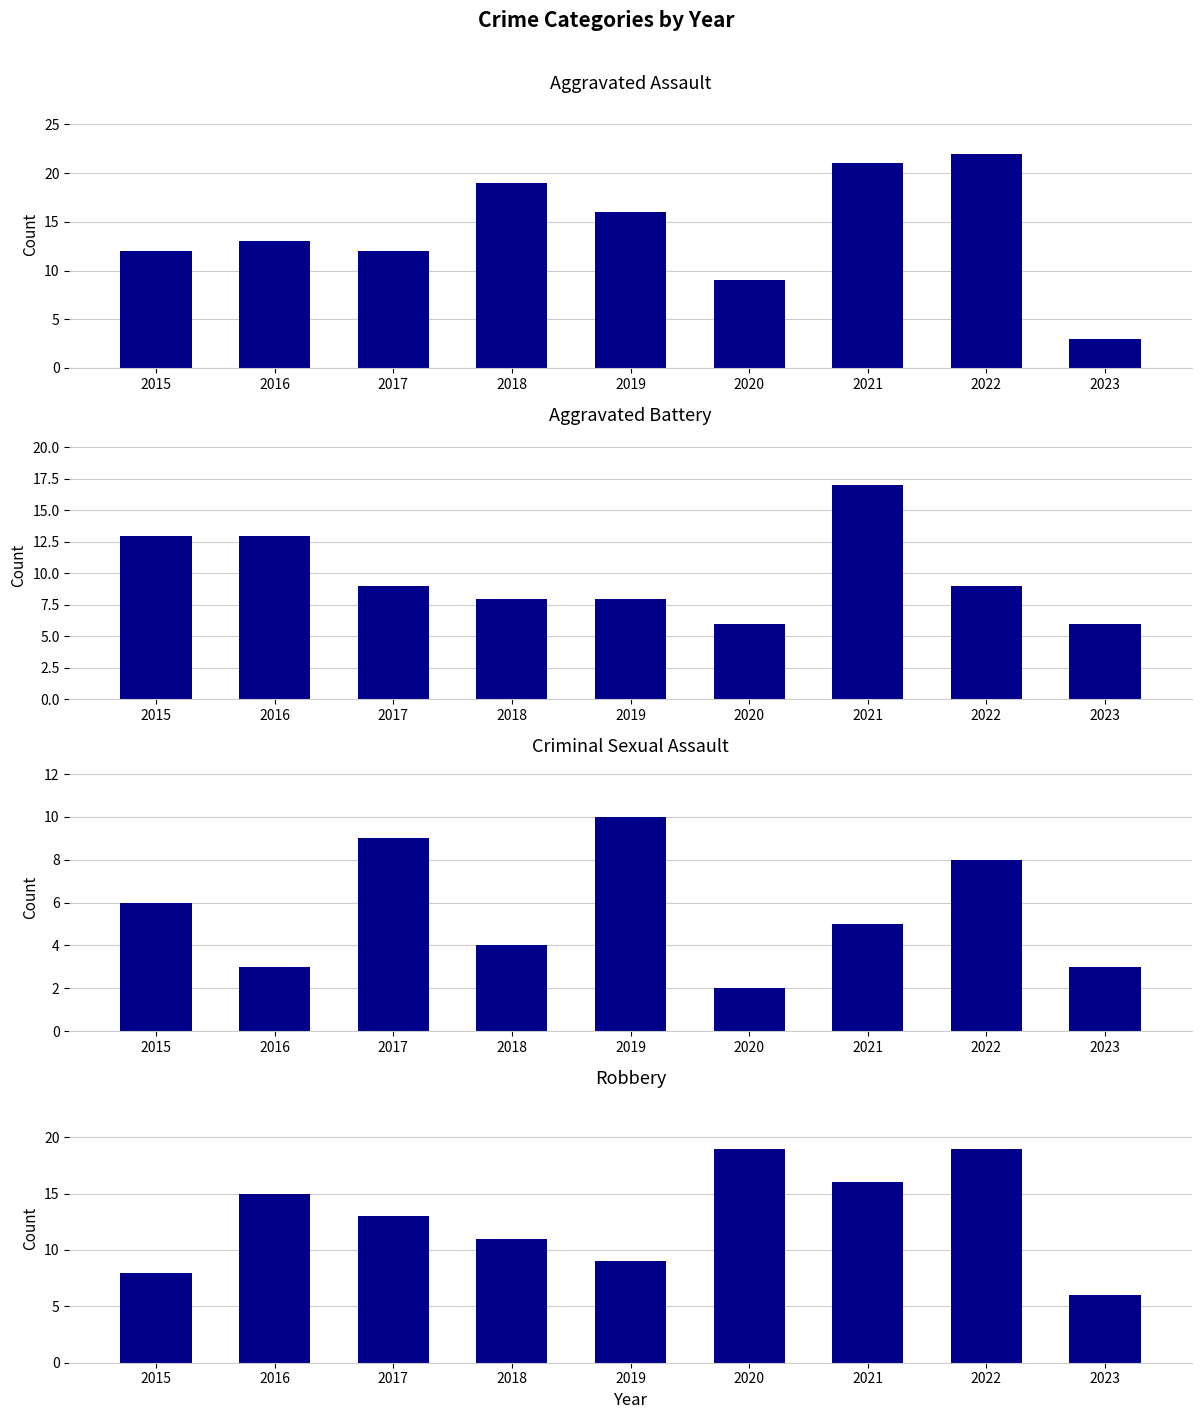

Where does the Criminal Sexual Assault series first go above 5?

2015